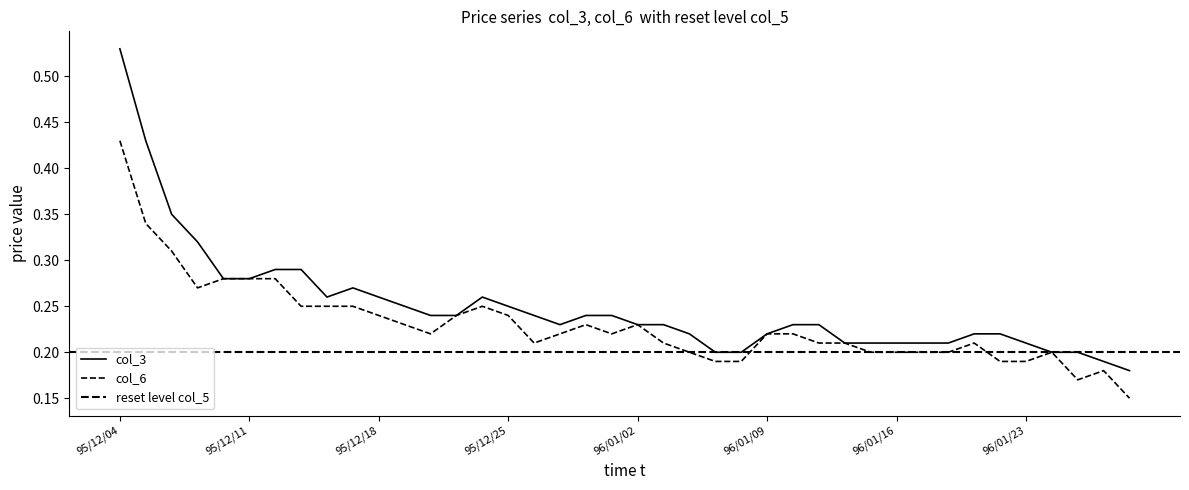

True or false: col_3 and col_6 intersect in this chart.

False